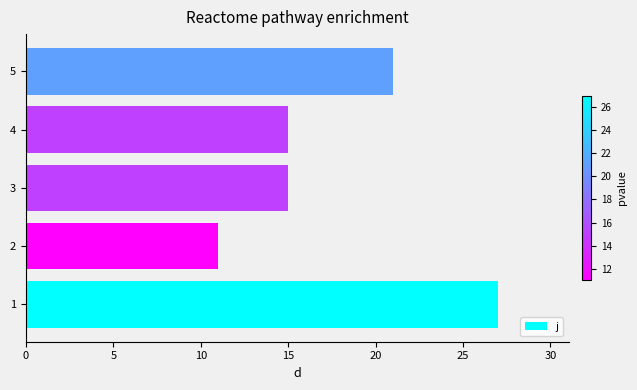

Read the value at 5.

21